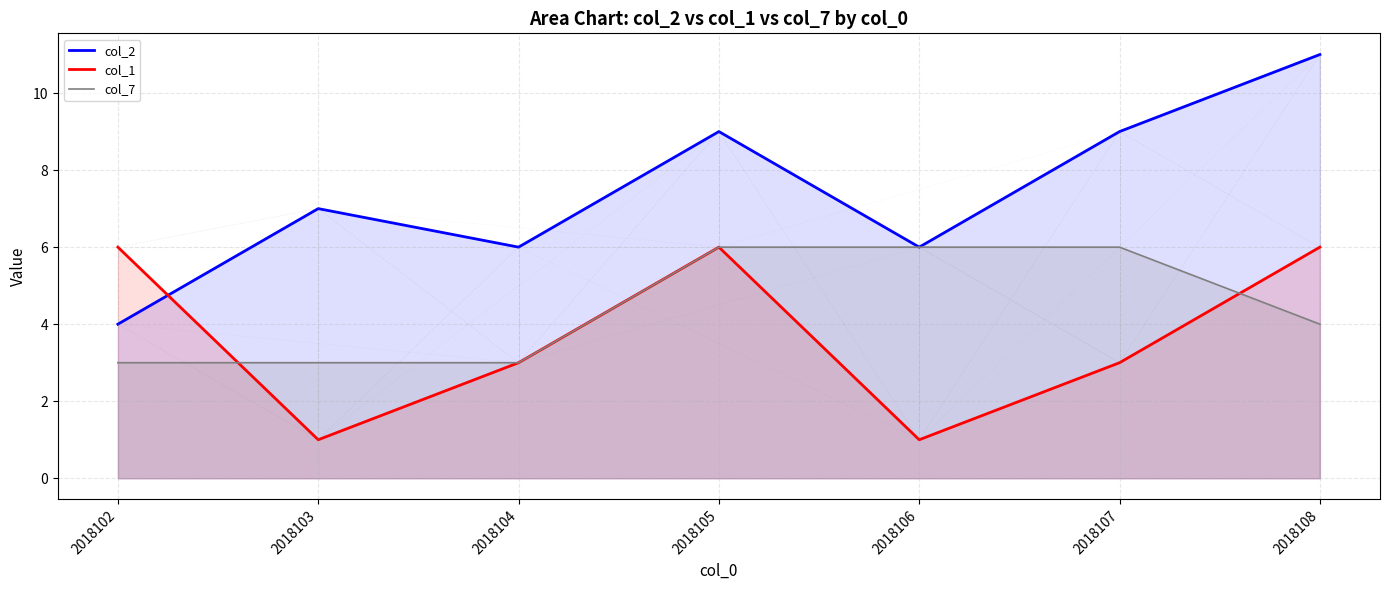

At which label is col_1 closest to 3?

2018104